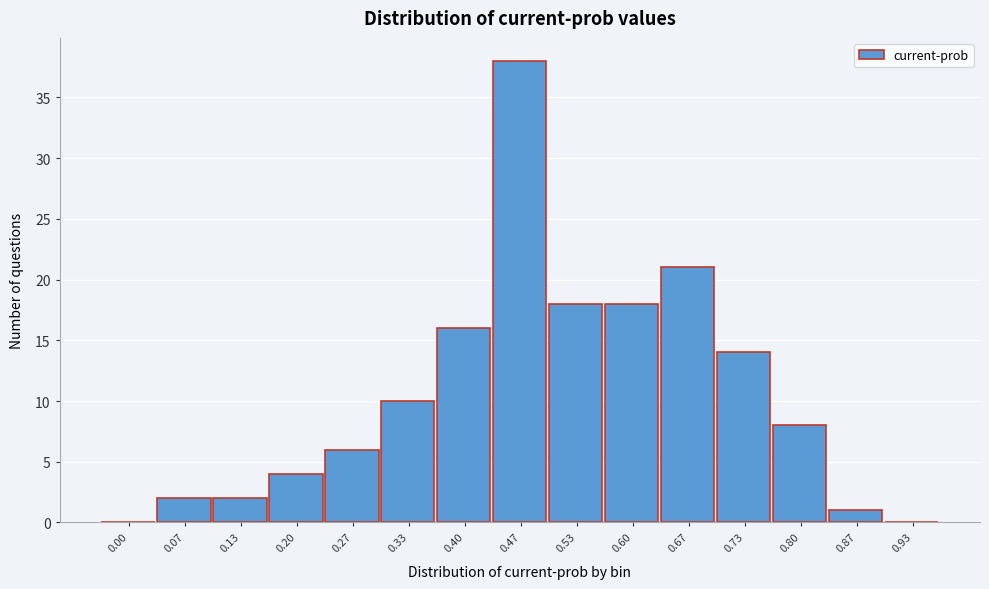

Reading right to left, list all the values displayed in this chart.

0.93=0	0.87=1	0.80=8	0.73=14	0.67=21	0.60=18	0.53=18	0.47=38	0.40=16	0.33=10	0.27=6	0.20=4	0.13=2	0.07=2	0.00=0